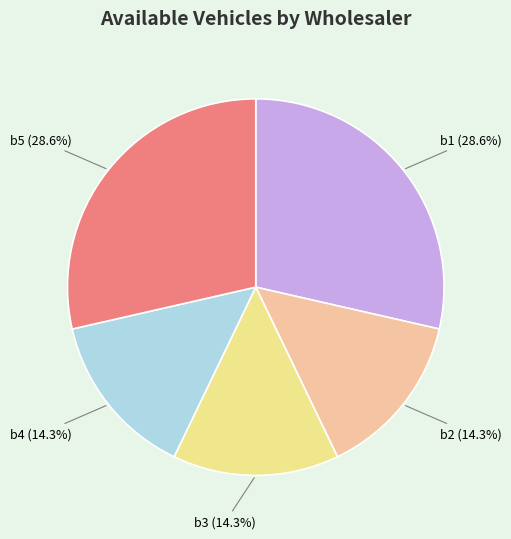

Is there any slice that represents more than half of the pie?

No